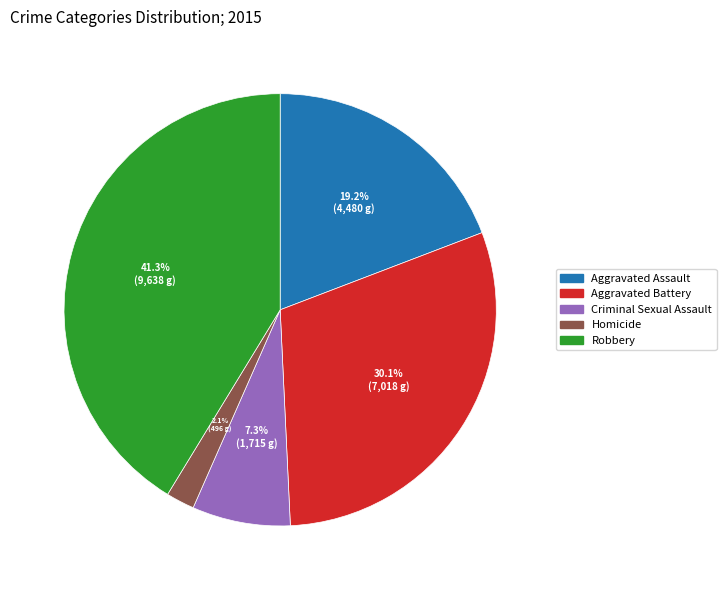

Approximately how many times larger is the value at Aggravated Battery compared to Aggravated Assault?

1.6